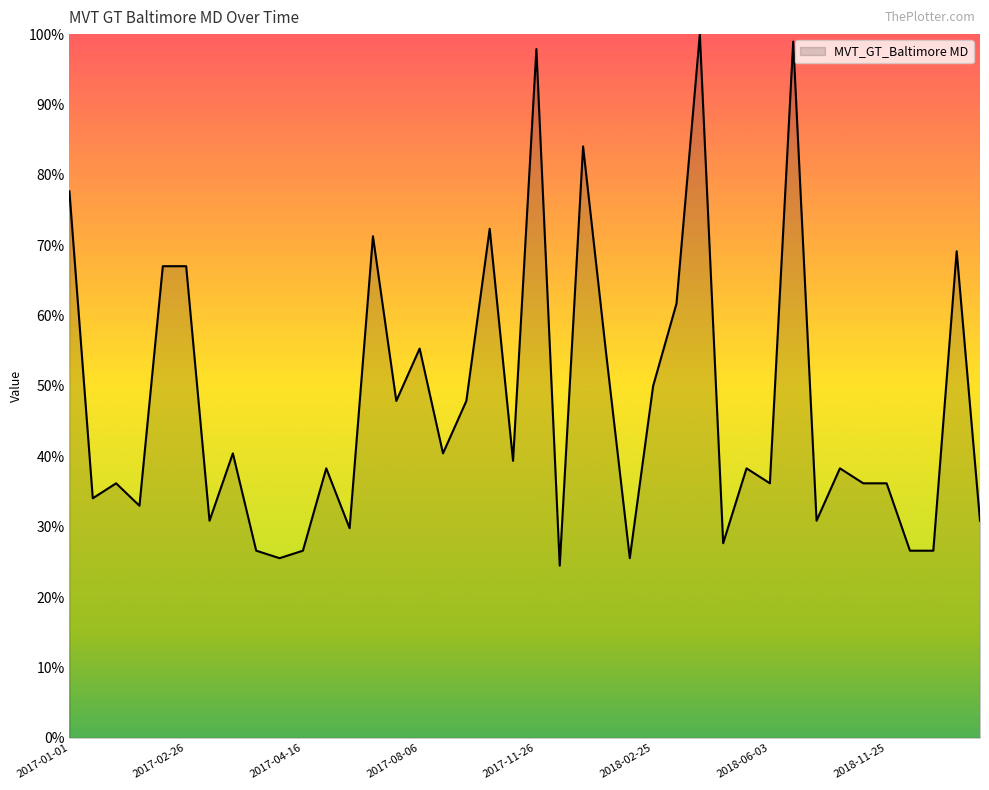

What is the minimum value shown in the chart?

24.5